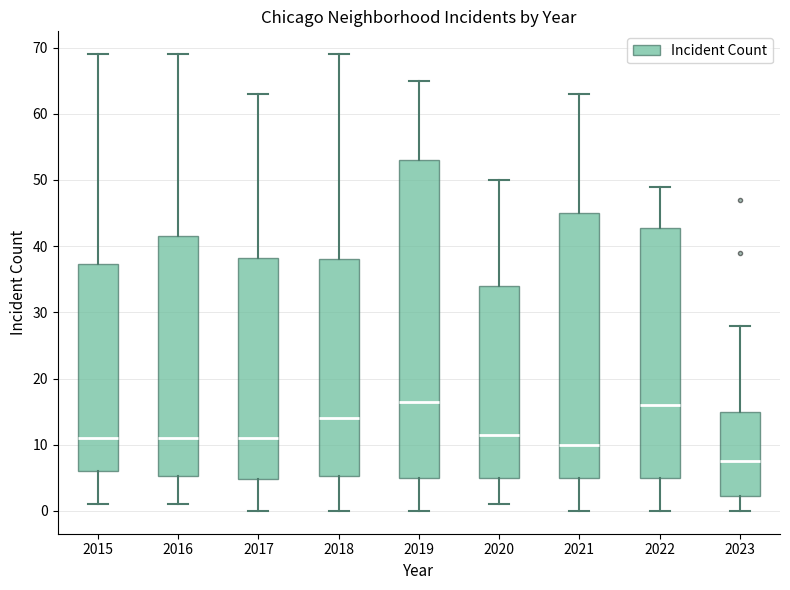

Reading left to right, transcribe this box plot: for each box, give where its median line is, the range the box spans, and where its two whiskers end, as read against the y-axis. The values are not printed on the chart, so give them approximately, as read against the axis.

2015: median 11, box 6 to 37, whiskers 1 to 69
2016: median 11, box 5 to 42, whiskers 1 to 69
2017: median 11, box 5 to 38, whiskers 0 to 63
2018: median 14, box 5 to 38, whiskers 0 to 69
2019: median 17, box 5 to 53, whiskers 0 to 65
2020: median 12, box 5 to 34, whiskers 1 to 50
2021: median 10, box 5 to 45, whiskers 0 to 63
2022: median 16, box 5 to 43, whiskers 0 to 49
2023: median 8, box 2 to 15, whiskers 0 to 28